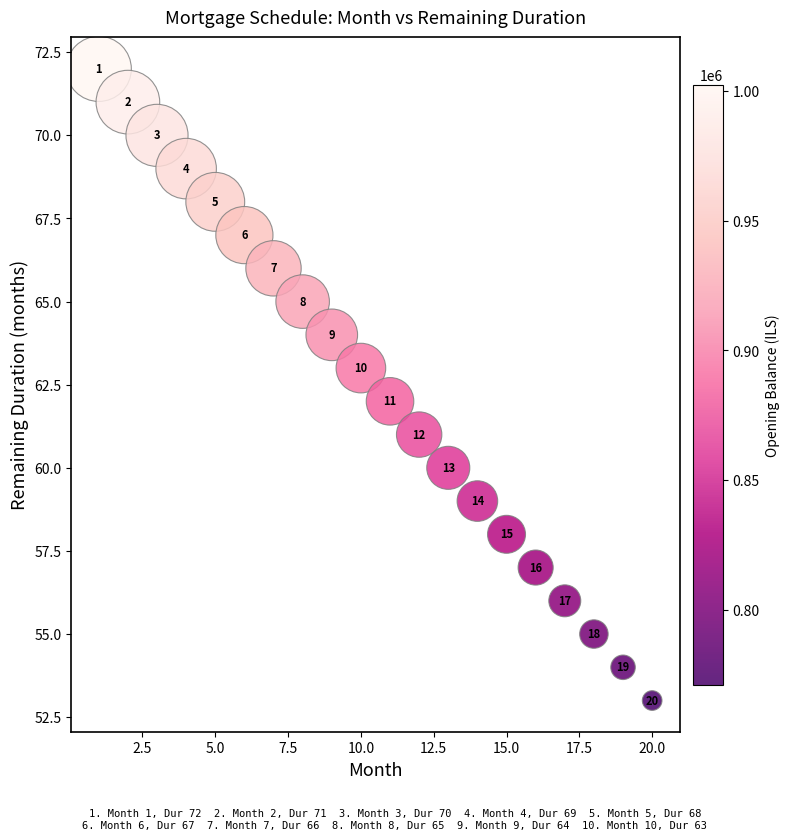

What is the range of Y values (max minus min)?

19